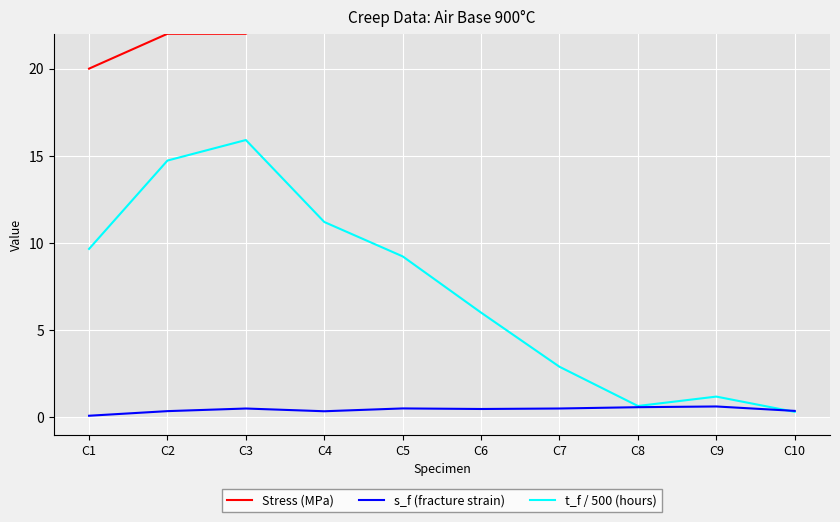

What is the approximate value of s_f (fracture strain) at C2?

0.3